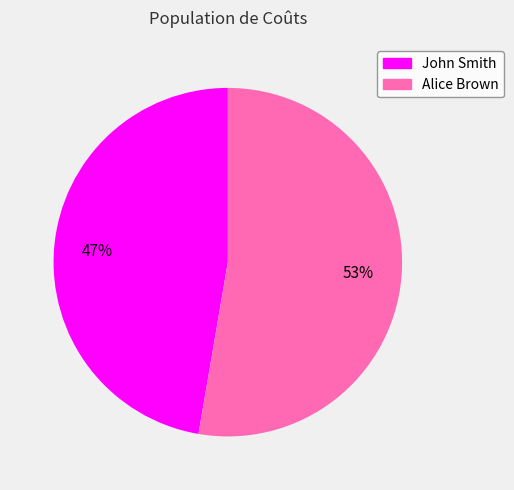

Which category accounts for the majority?

Alice Brown